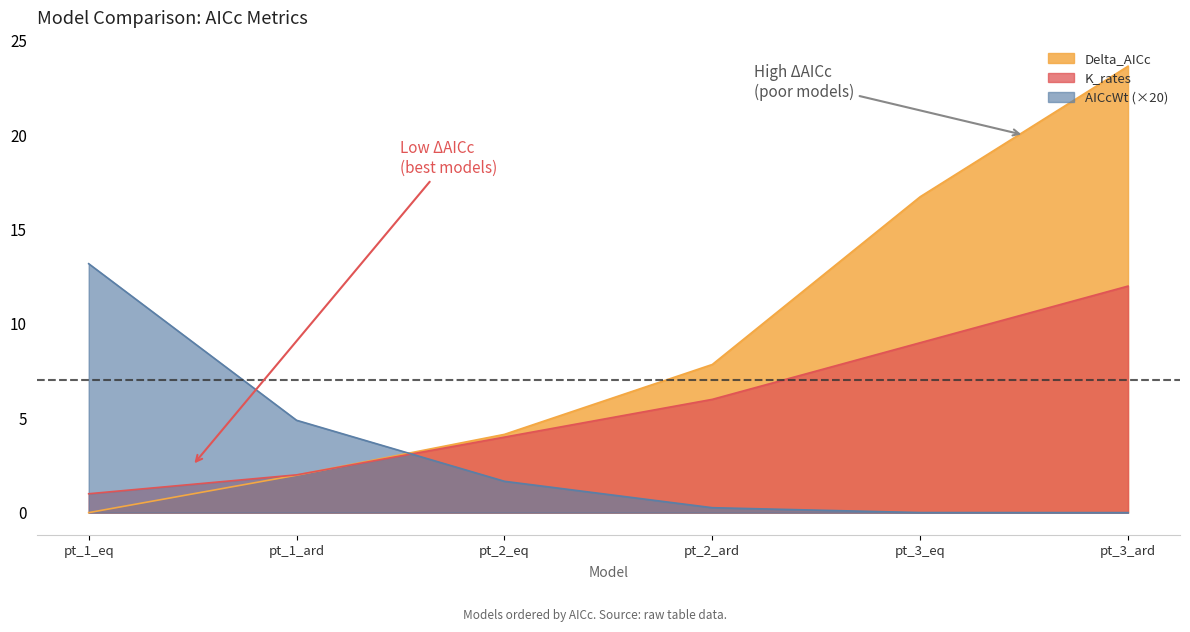

What are all the series names shown in the legend?

Delta_AICc, K_rates, AICcWt (×20)